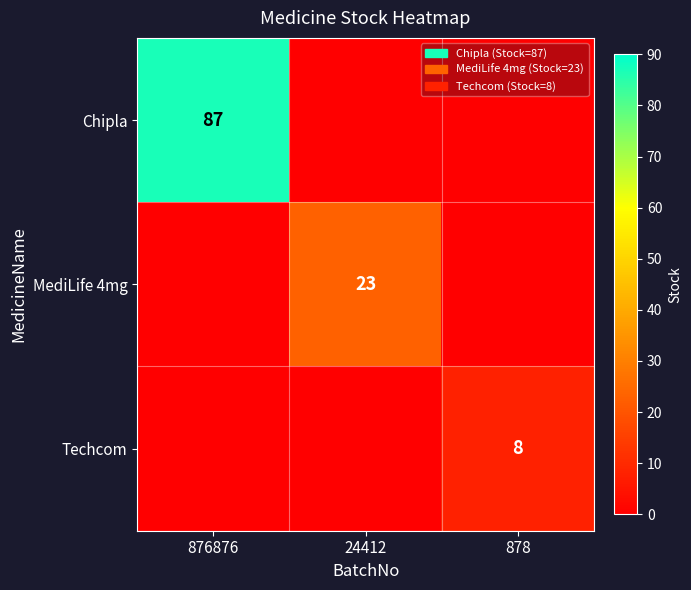

What is the spread (max minus min) of values at 878?

8